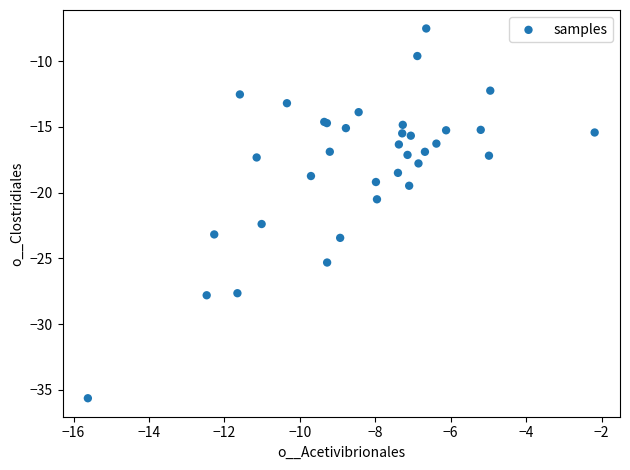

What Y value in the scatter plot is closest to -21?

-20.5